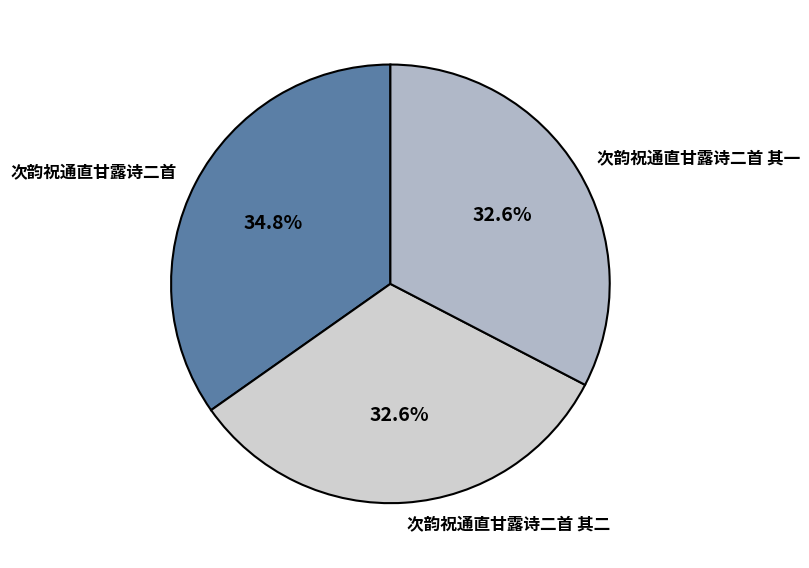

What is the largest slice in the pie chart?

次韵祝通直甘露诗二首